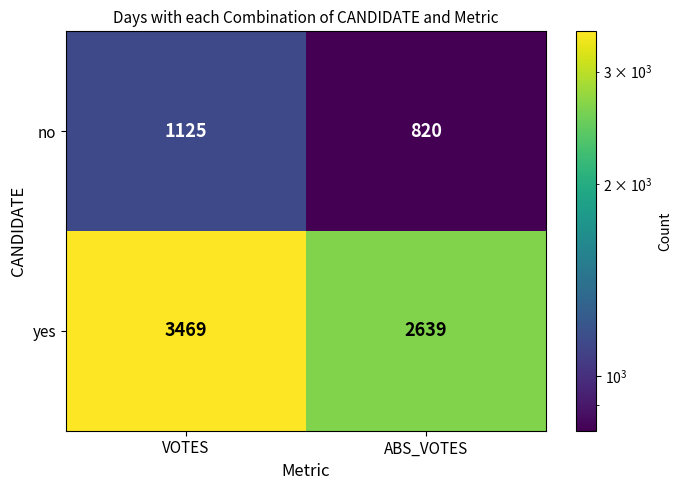

Where is no nearest to the value 972?

ABS_VOTES